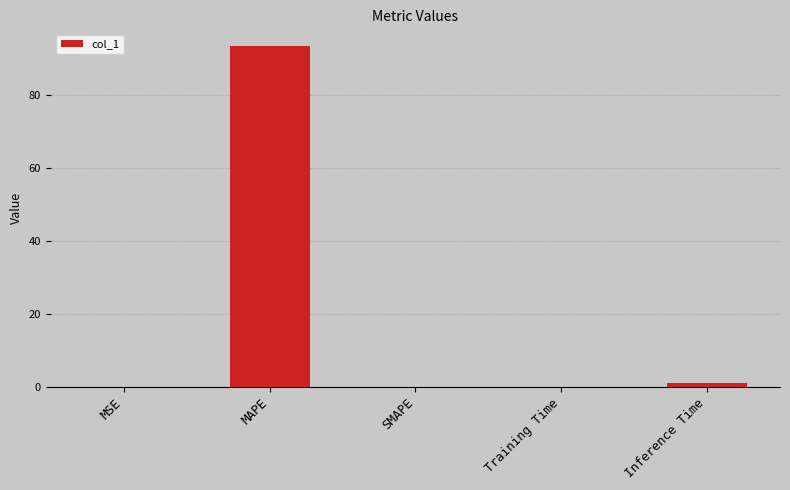

Is it true that the value at MAPE is 93.4?

True